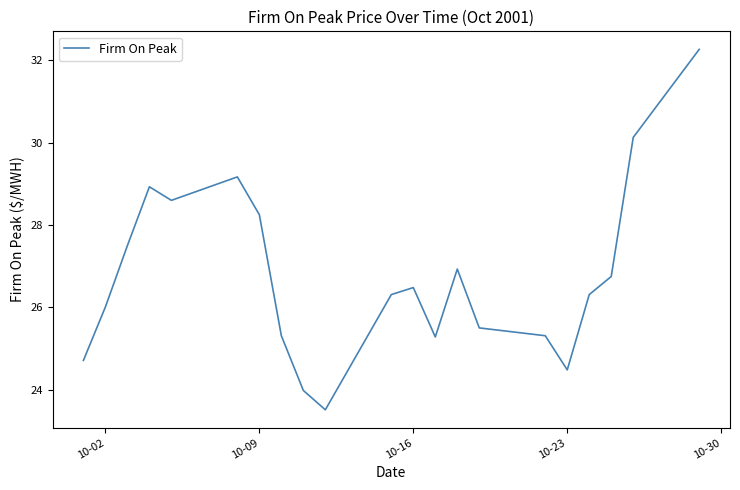

What is the difference between the maximum and minimum values?

8.8